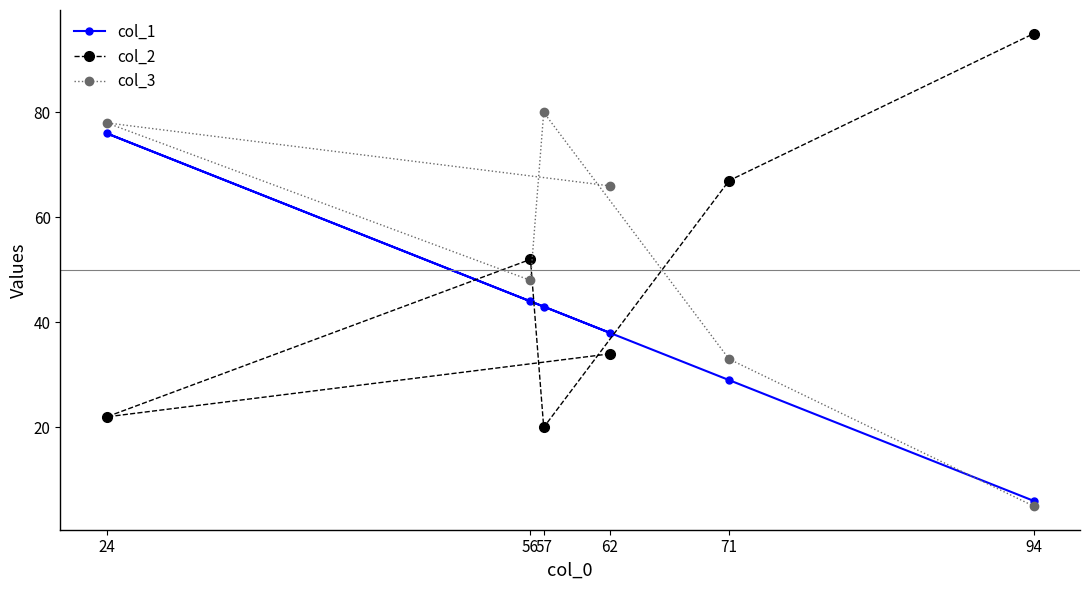

Read the col_2 value at 24, to the nearest 10.

20